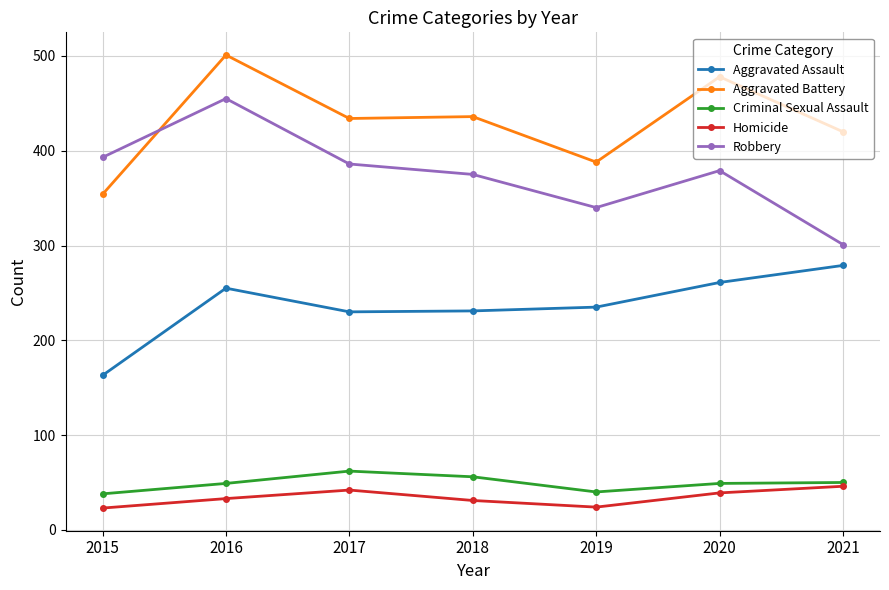

What is the spread (max minus min) of values at 2015?

370